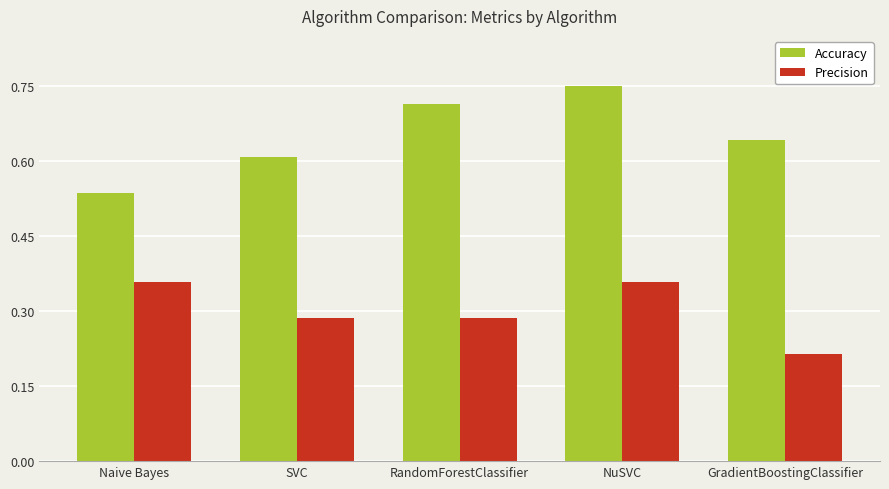

How many groups of bars are there?

5